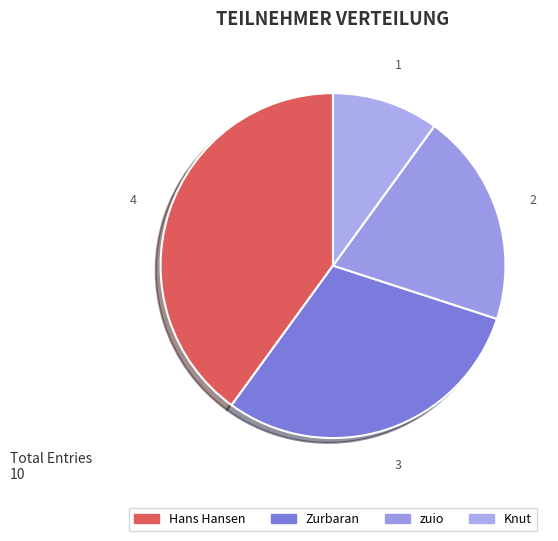

Is Zurbaran the majority of the pie?

No